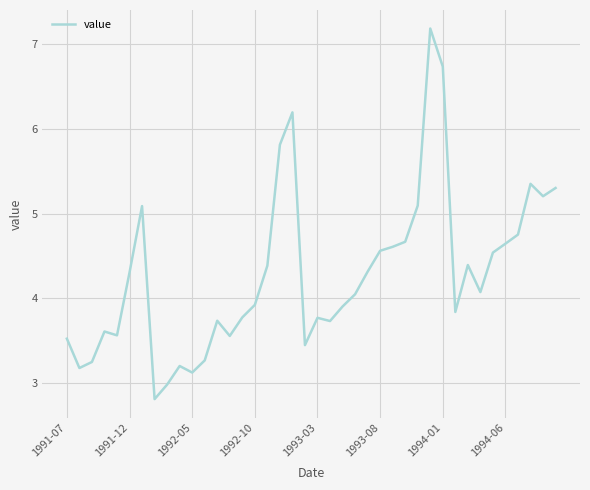

What is the sum of all values?

171.5